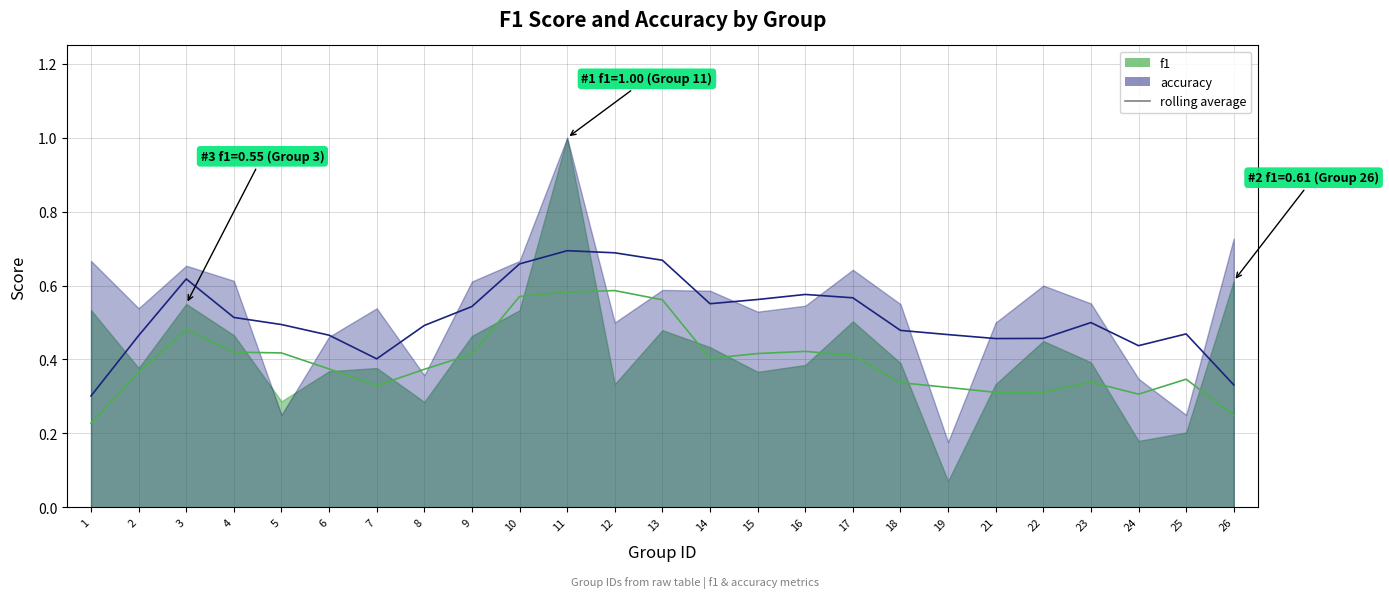

Does the chart display data point markers on the line(s)?

No